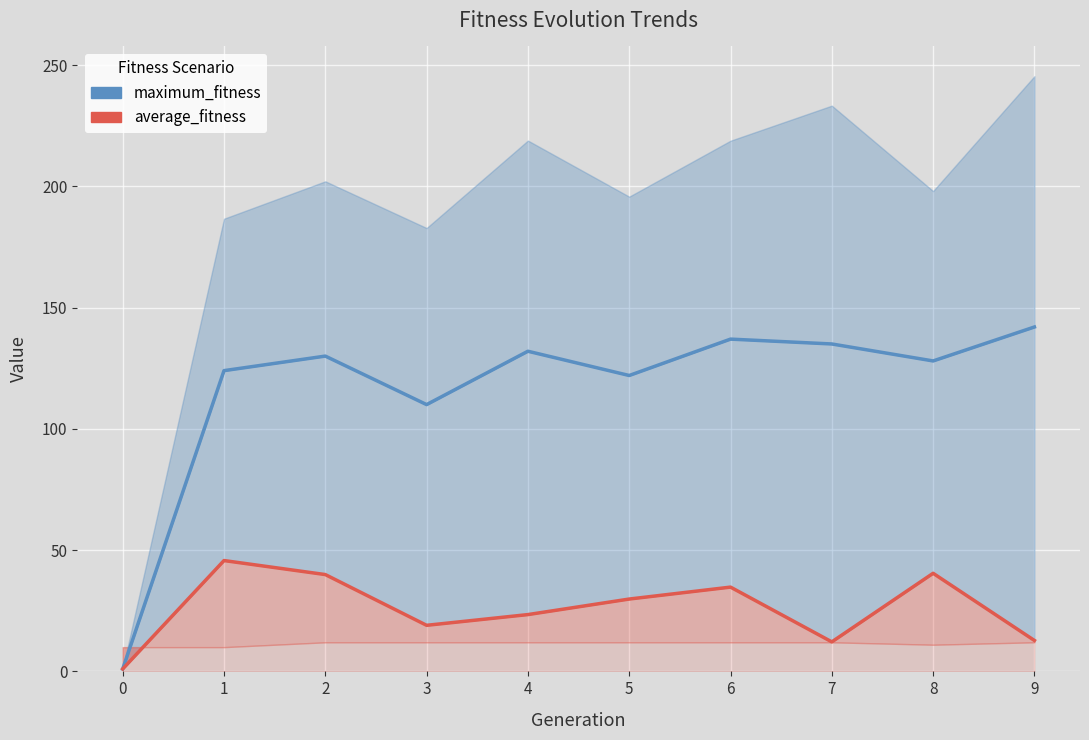

True or false: average_fitness has a value of 13.7 at 8.

False